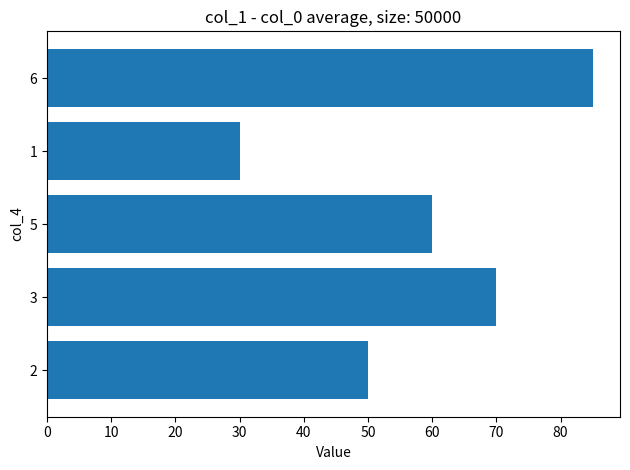

Are the bars grouped side by side (vs. stacked)?

No